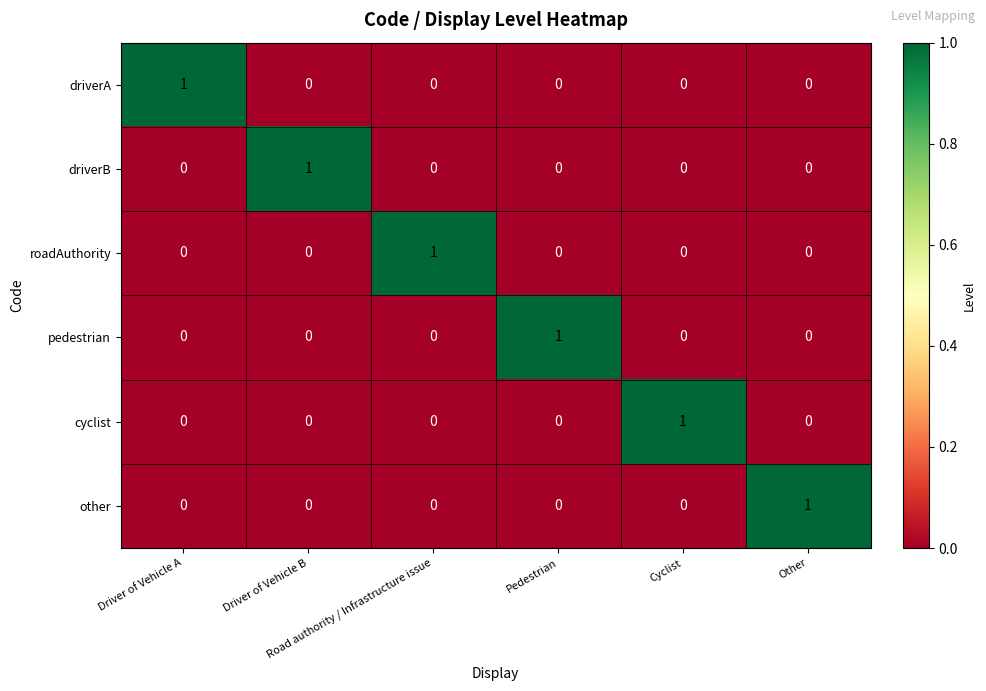

Count the driverB values in the range 0 to 1.

6